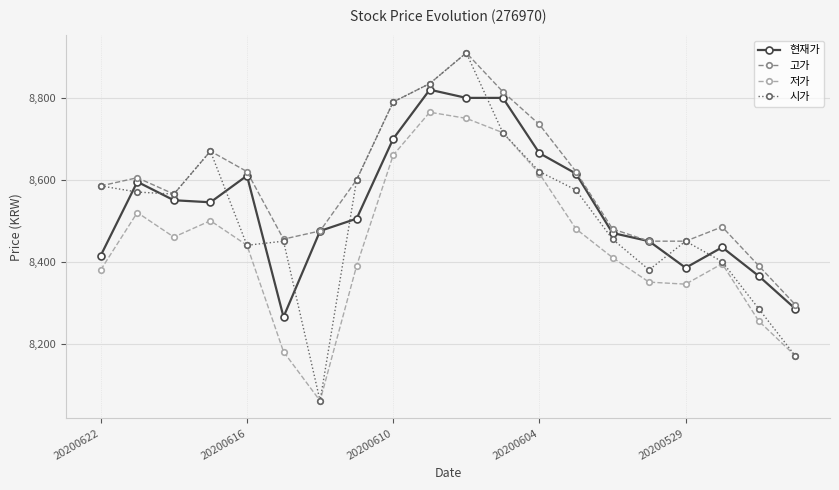

Does the chart have visible grid lines?

Yes